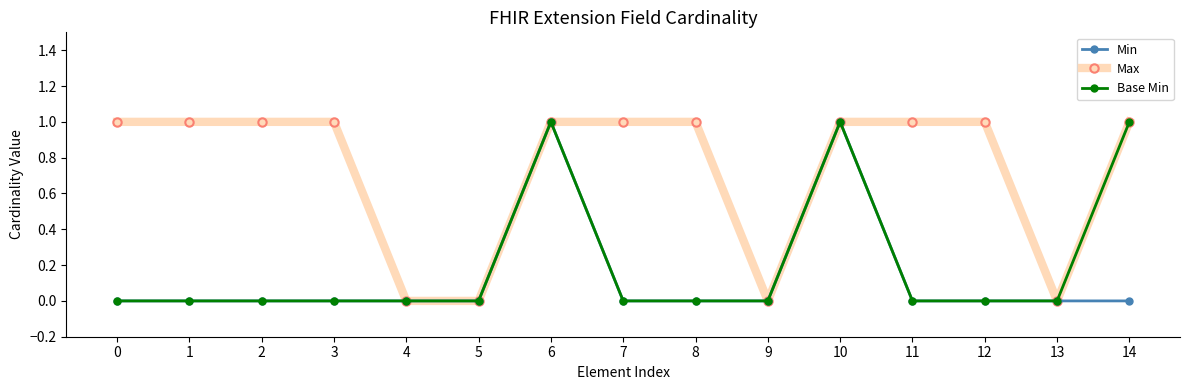

Is it true that Min equals 0 at 5?

True